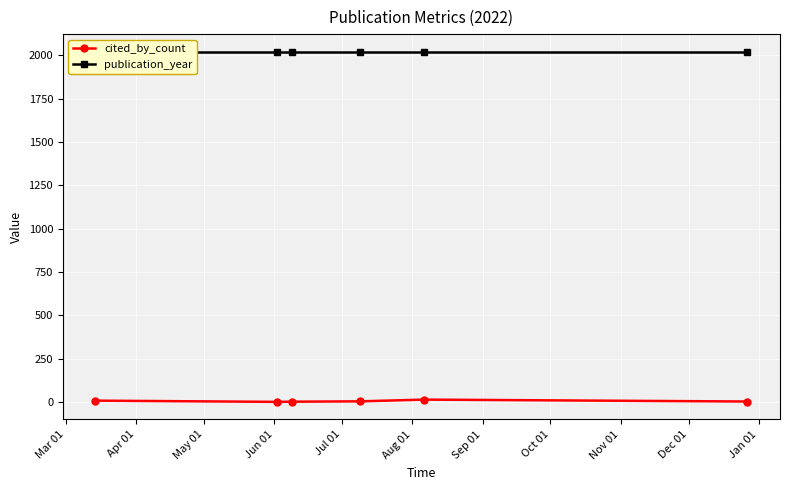

Which series has the largest range (max minus min)?

cited_by_count